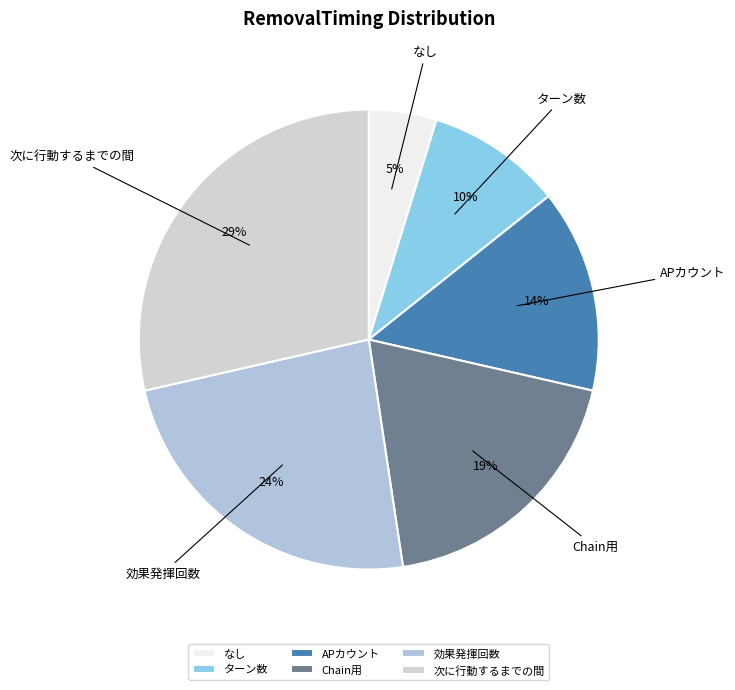

Between 次に行動するまでの間 and APカウント, which is larger?

次に行動するまでの間